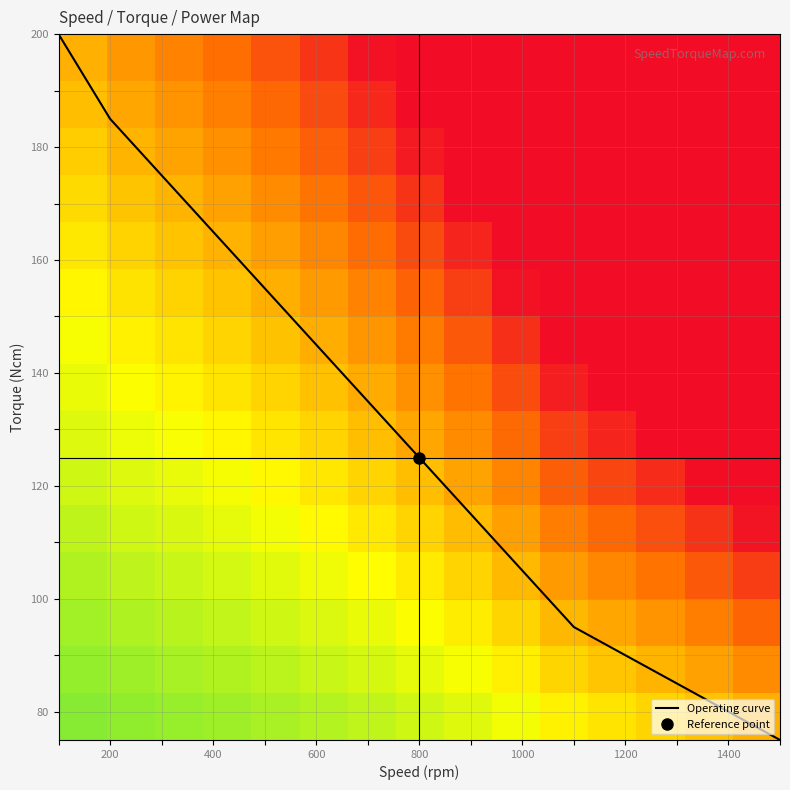

At how many categories does at least one series exceed 170?

3